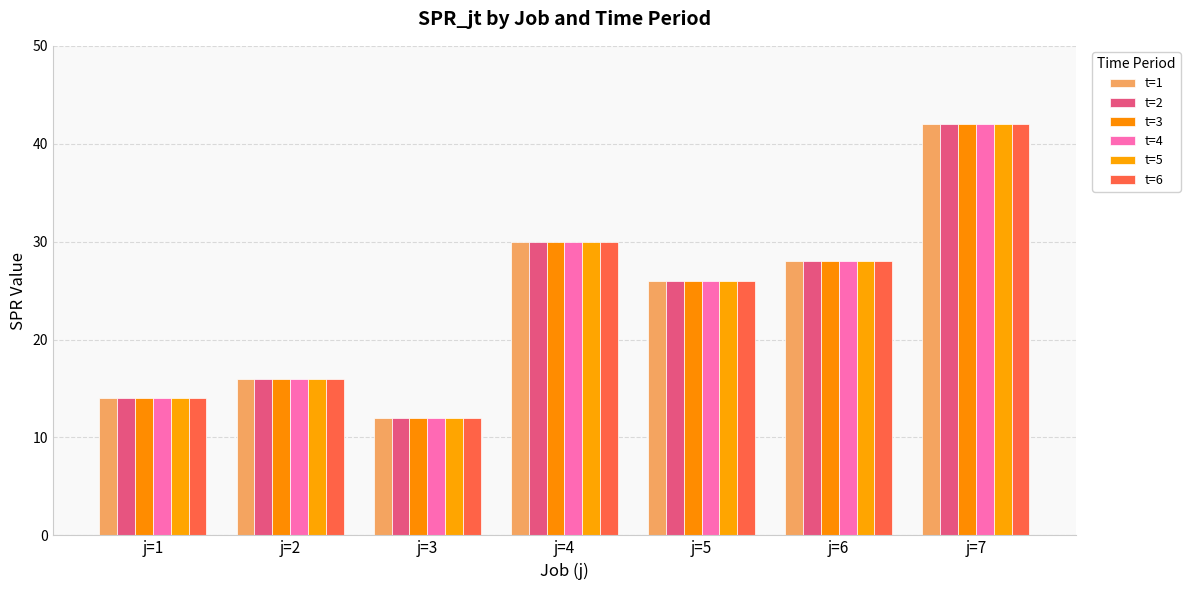

Between j=3 and j=1, which is larger?

j=1